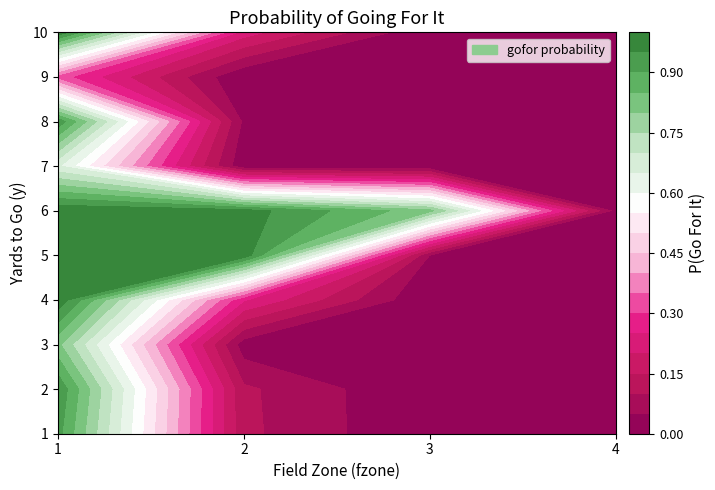

Which series has the largest range (max minus min)?

5